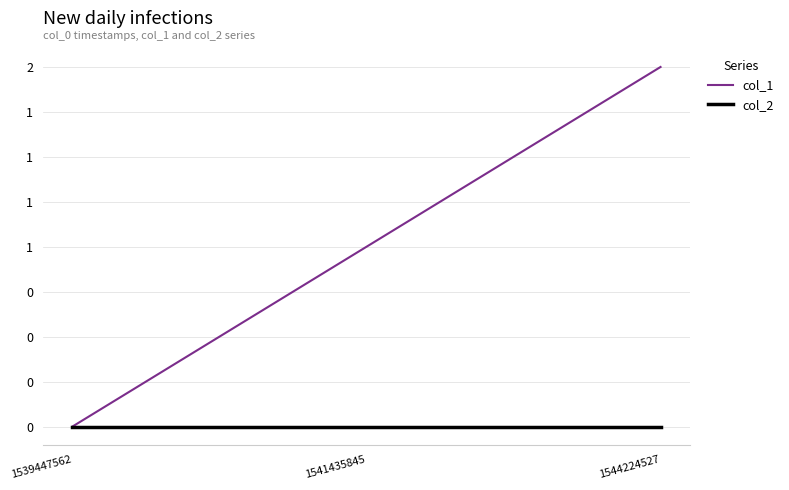

Rank the series at 1539447562 from highest to lowest value.

col_1, col_2